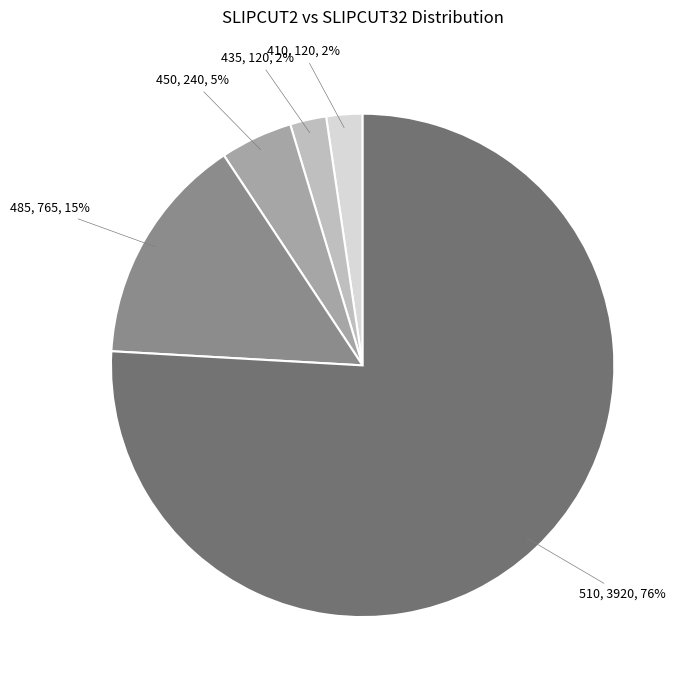

Is there a majority slice in this chart?

Yes